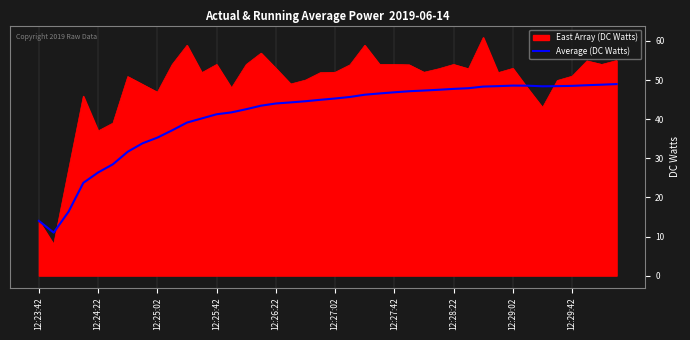

What is the label of the 23rd point from the right?

17